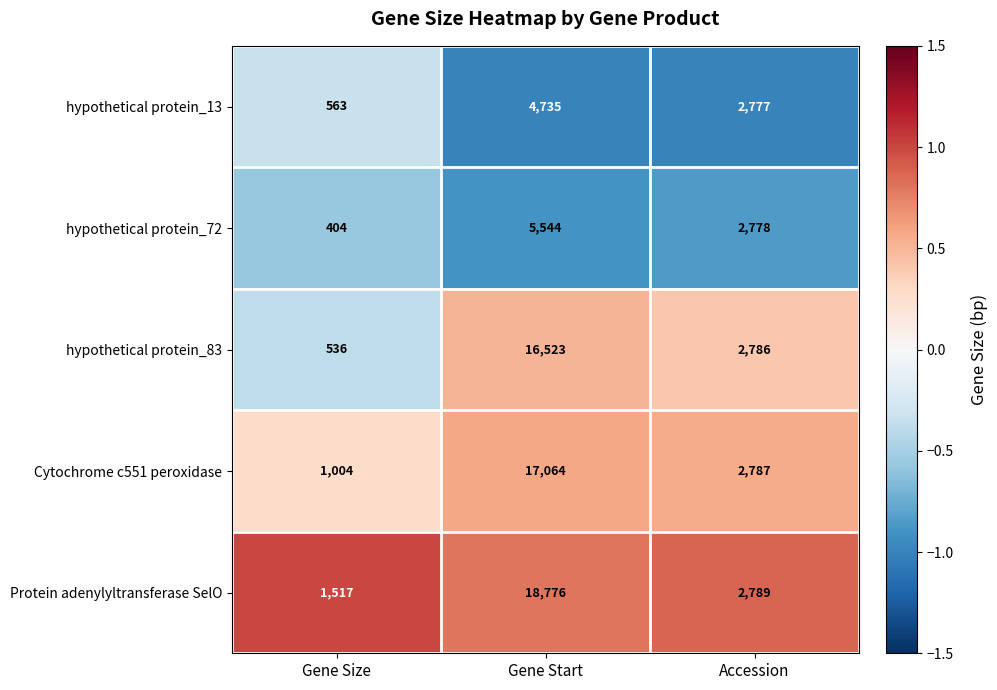

The hypothetical protein_13 series shows 2777 at Accession. True or false?

True